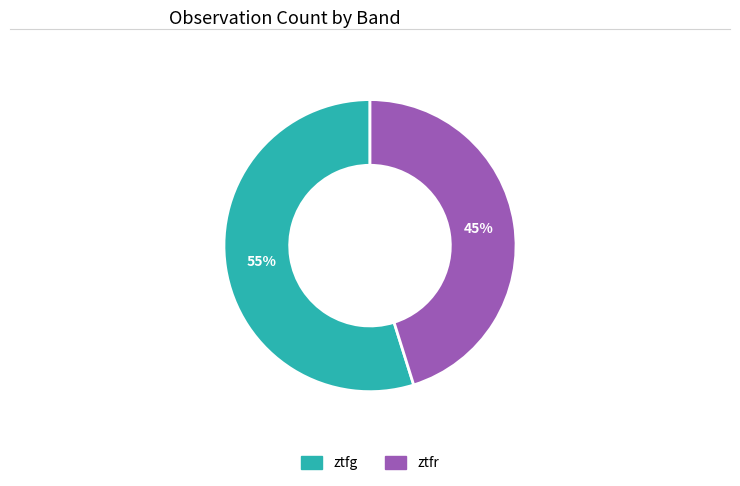

To the nearest percent, what is the combined percentage of ztfg and ztfr?

100%